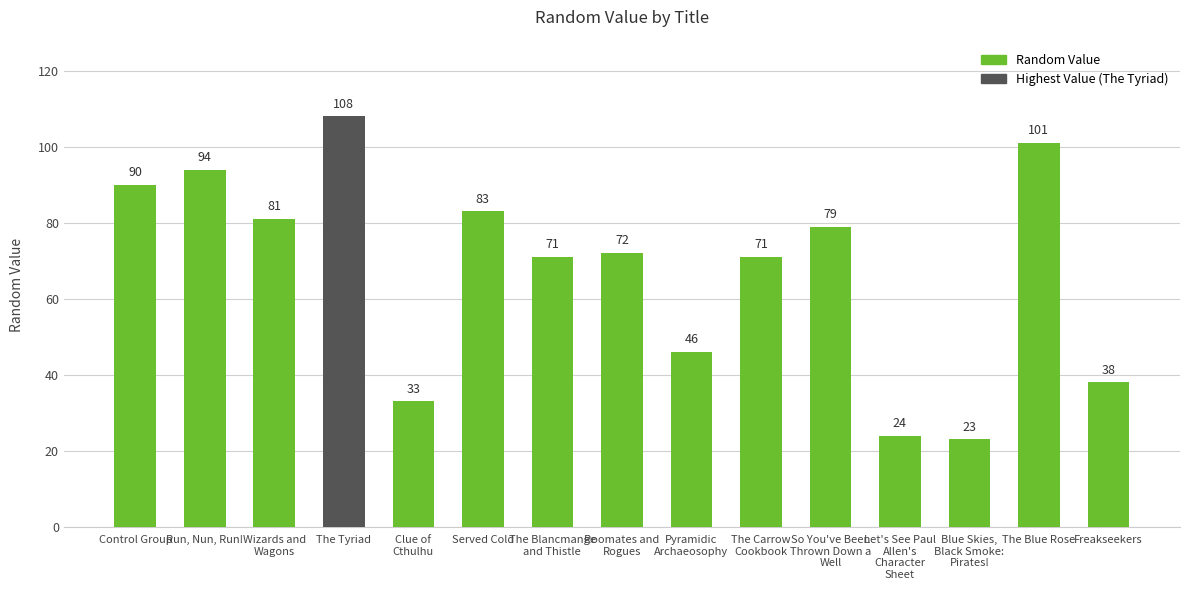

Reading right to left, extract all data points from this chart.

Freakseekers=38	The Blue Rose=101	Blue Skies,
Black Smoke:
Pirates!=23	Let's See Paul
Allen's
Character
Sheet=24	So You've Been
Thrown Down a
Well=79	The Carrow
Cookbook=71	Pyramidic
Archaeosophy=46	Roomates and
Rogues=72	The Blancmange
and Thistle=71	Served Cold=83	Clue of
Cthulhu=33	The Tyriad=108	Wizards and
Wagons=81	Run, Nun, Run!=94	Control Group=90